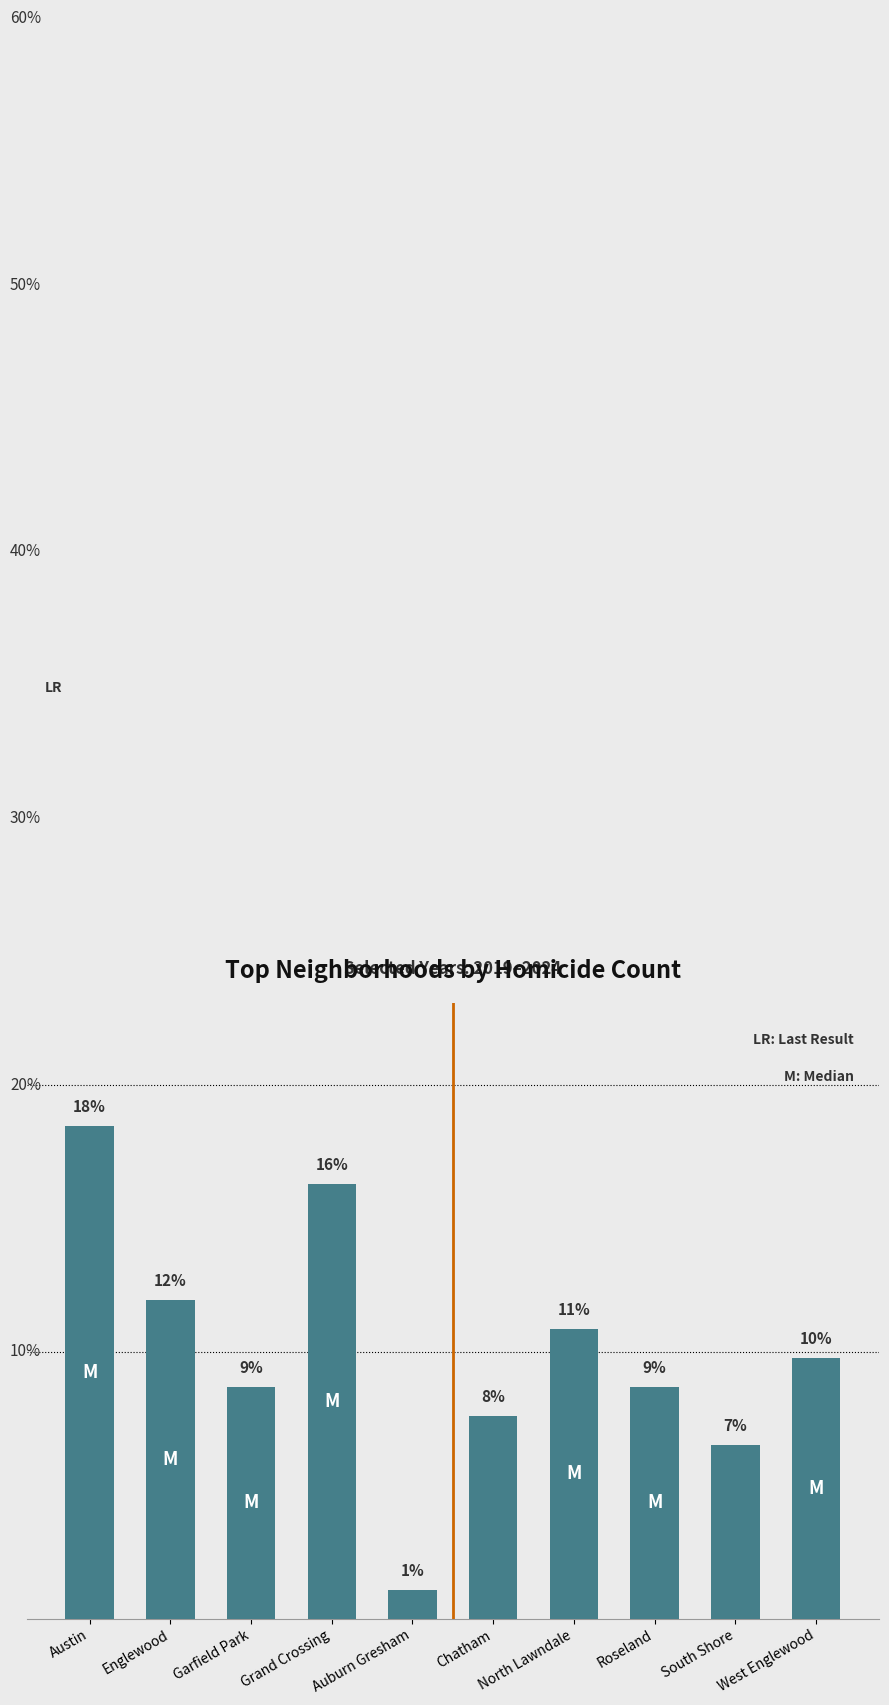

Approximately how many times larger is the value at West Englewood compared to Garfield Park?

1.1